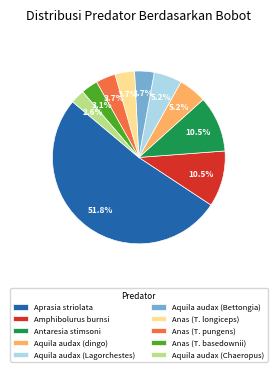

Which has a higher value, Aquila audax (dingo) or Anas (T. longiceps)?

Aquila audax (dingo)